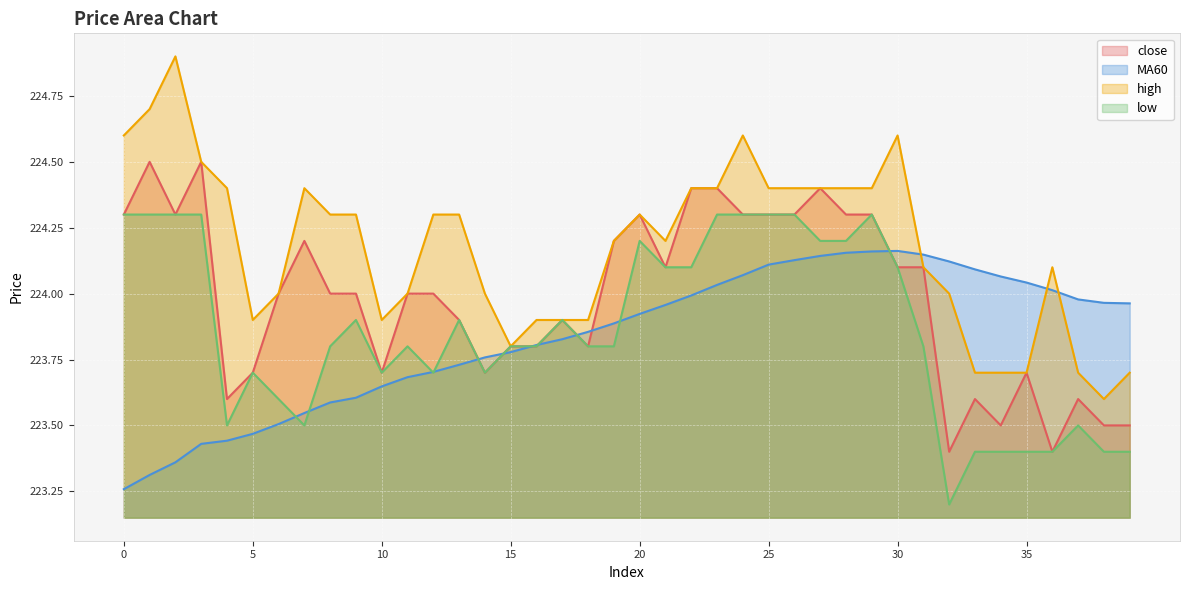

List the labels in order of close value, smallest first.

32, 36, 34, 38, 39, 4, 33, 37, 5, 10, 14, 35, 15, 16, 18, 13, 17, 6, 8, 9, 11, 12, 21, 30, 31, 7, 19, 0, 2, 20, 24, 25, 26, 28, 29, 22, 23, 27, 1, 3